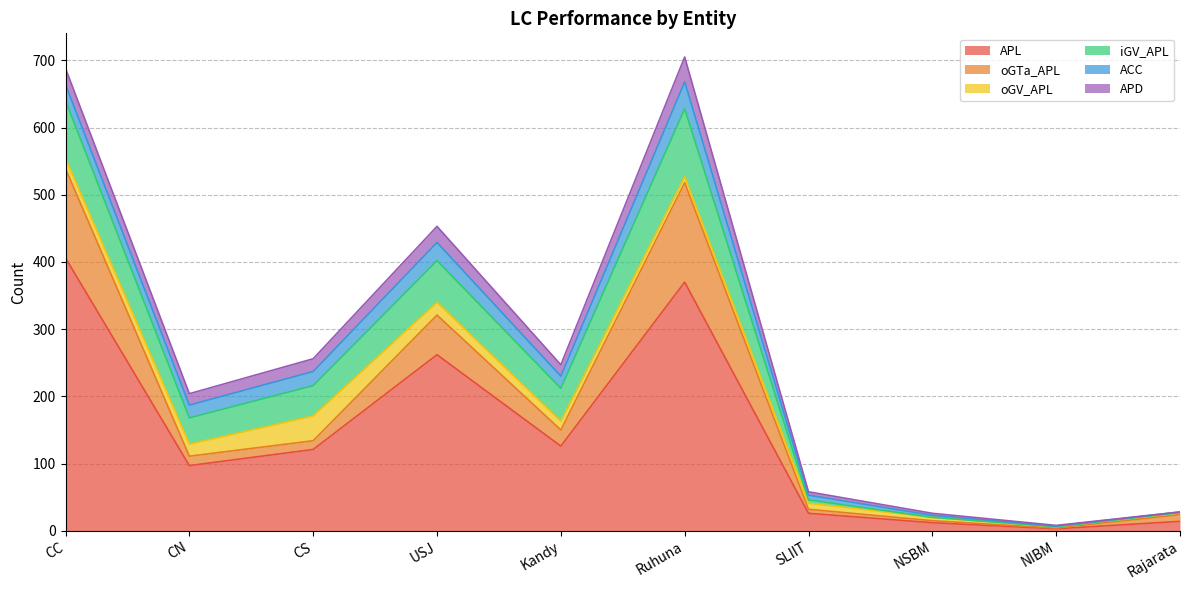

True or false: iGV_APL has more than 2 points higher than both neighbors.

False